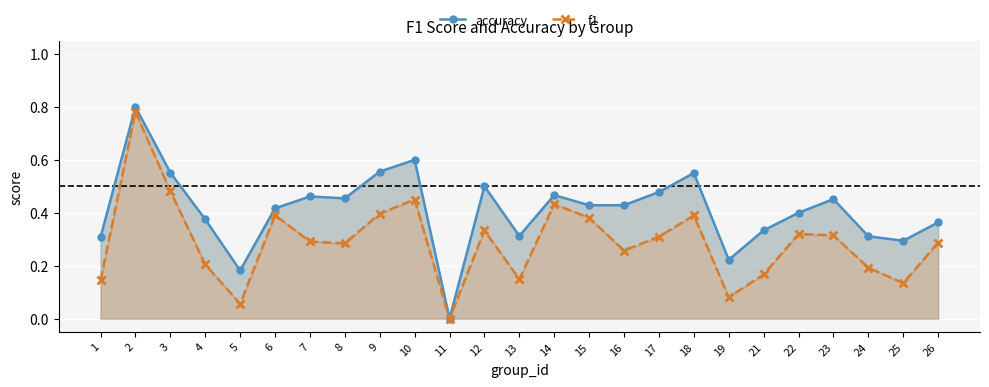

Reading left to right, list all the values displayed in this chart.

accuracy: 1=0.3	2=0.8	3=0.6	4=0.4	5=0.2	6=0.4	7=0.5	8=0.5	9=0.6	10=0.6	11=0.0	12=0.5	13=0.3	14=0.5	15=0.4	16=0.4	17=0.5	18=0.6	19=0.2	21=0.3	22=0.4	23=0.5	24=0.3	25=0.3	26=0.4
f1: 1=0.1	2=0.8	3=0.5	4=0.2	5=0.1	6=0.4	7=0.3	8=0.3	9=0.4	10=0.5	11=0.0	12=0.3	13=0.1	14=0.4	15=0.4	16=0.3	17=0.3	18=0.4	19=0.1	21=0.2	22=0.3	23=0.3	24=0.2	25=0.1	26=0.3